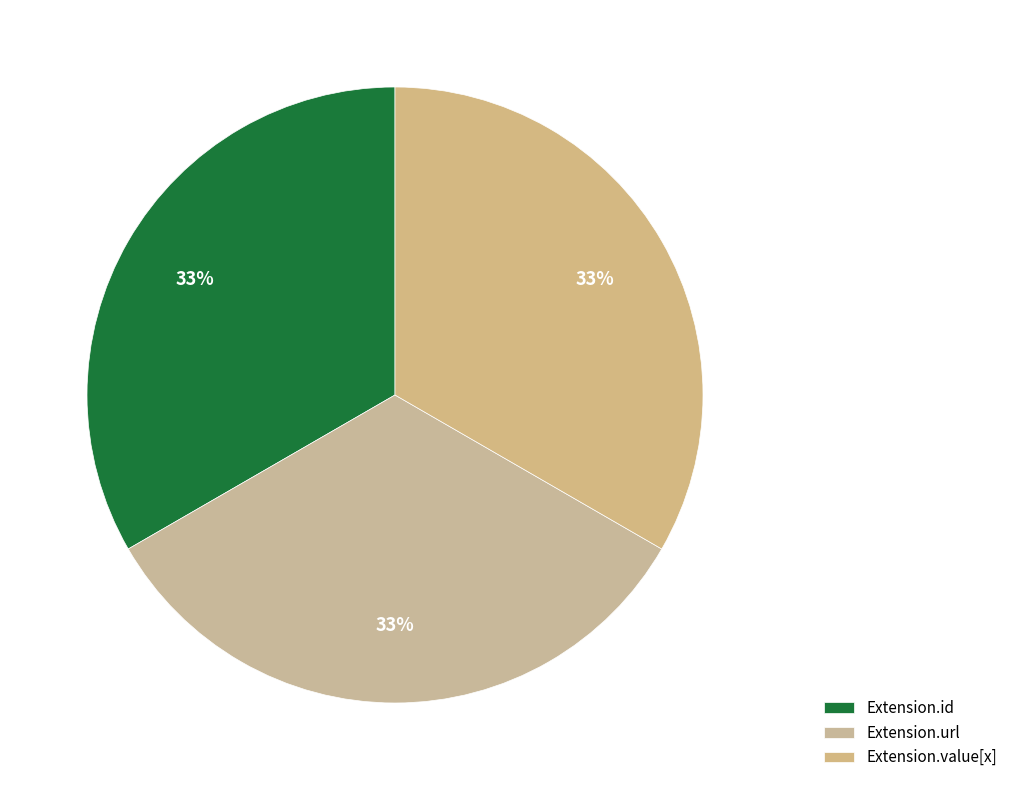

How many segments does this pie chart have?

3